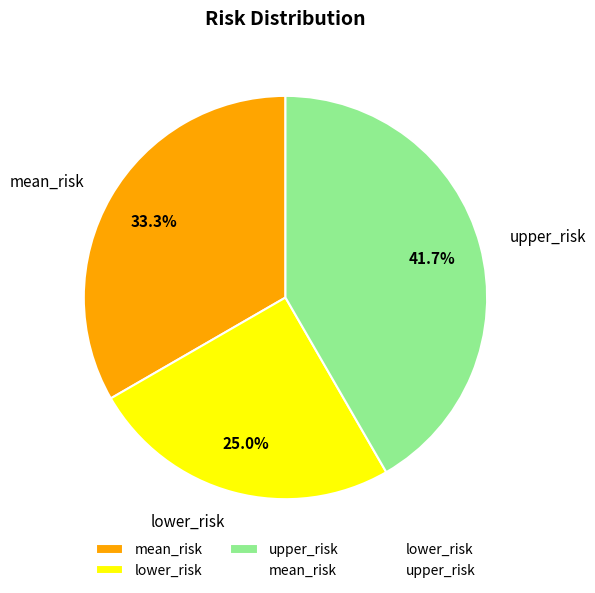

Rank the categories by value from highest to lowest.

upper_risk, mean_risk, lower_risk